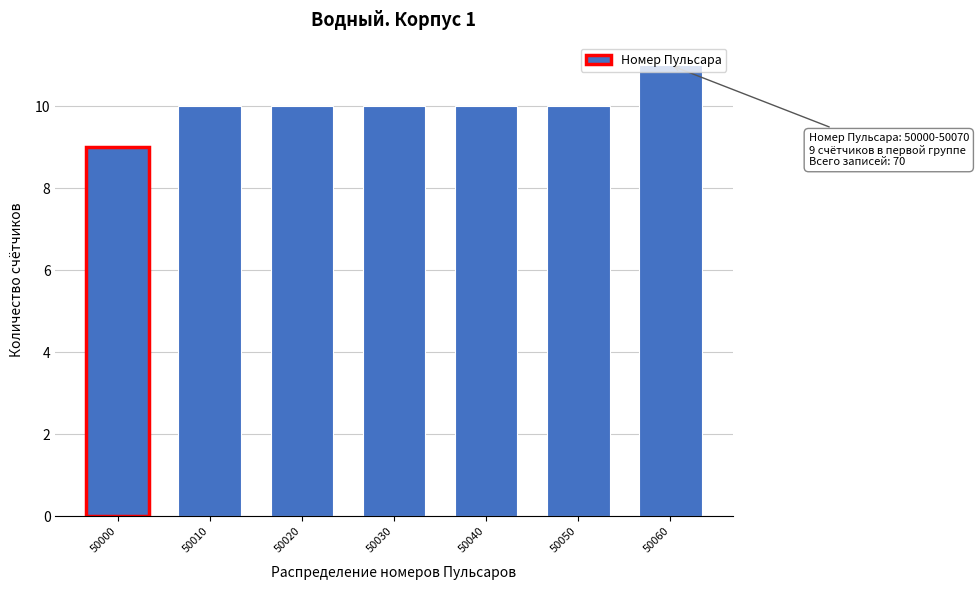

Which category has the lowest value across all series?

50000